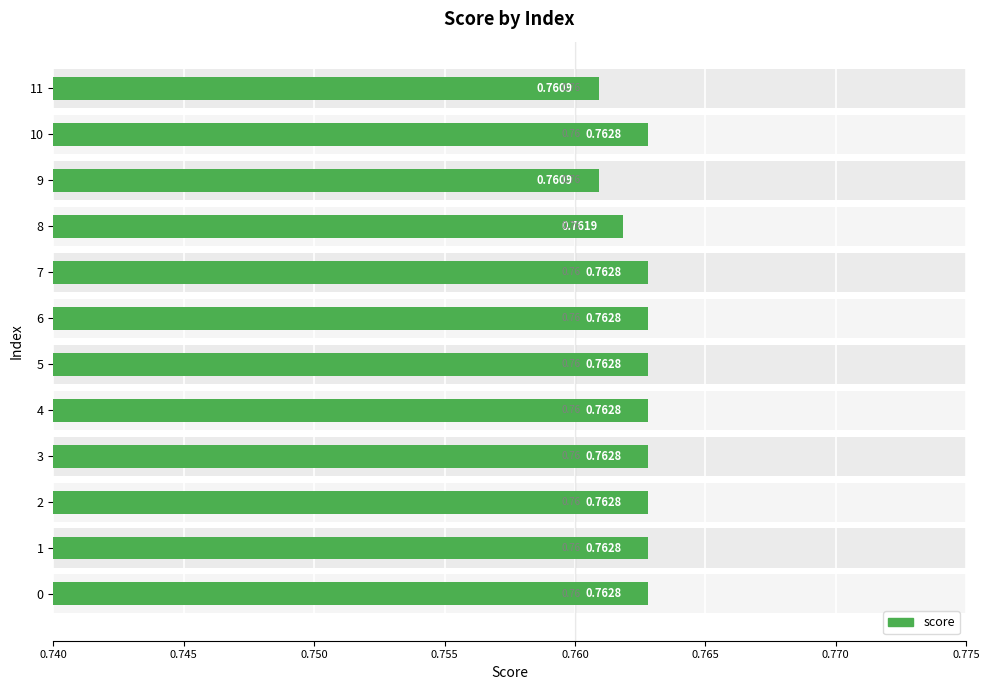

What is the sum of the values at 8 and 5?

1.5